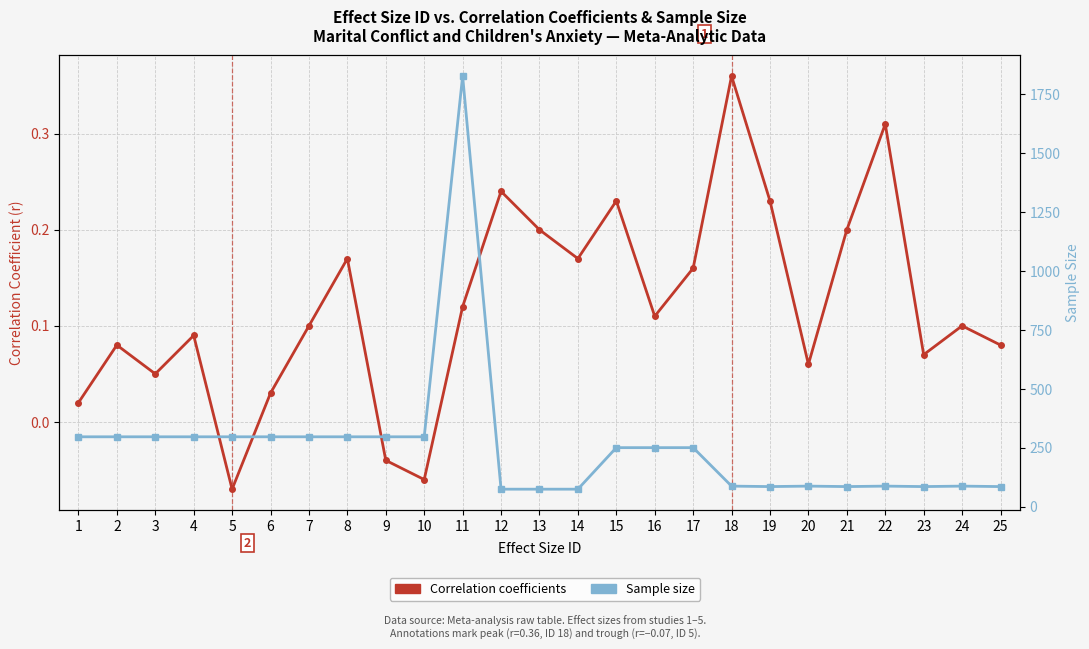

True or false: Correlation coefficients and Sample size cross at least once.

False